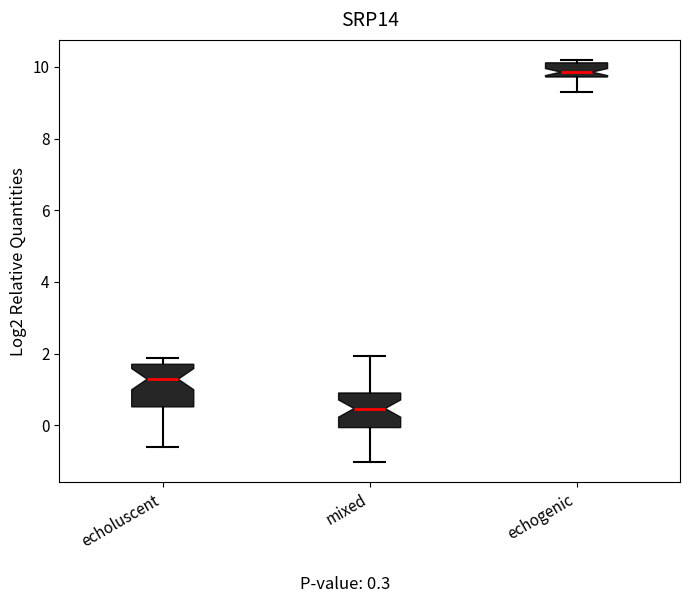

Reading left to right, transcribe this box plot: for each box, give where its median line is, the range the box spans, and where its two whiskers end, as read against the y-axis. The values are not printed on the chart, so give them approximately, as read against the axis.

echoluscent: median 1.2, box 0.6 to 1.8, whiskers -0.6 to 1.8 (just above the box's upper edge)
mixed: median 0.4, box 0.0 to 1.0, whiskers -1.0 to 2.0
echogenic: median 9.8 (just above the box's lower edge), box 9.8 to 10.2, whiskers 9.2 to 10.2 (just above the box's upper edge)